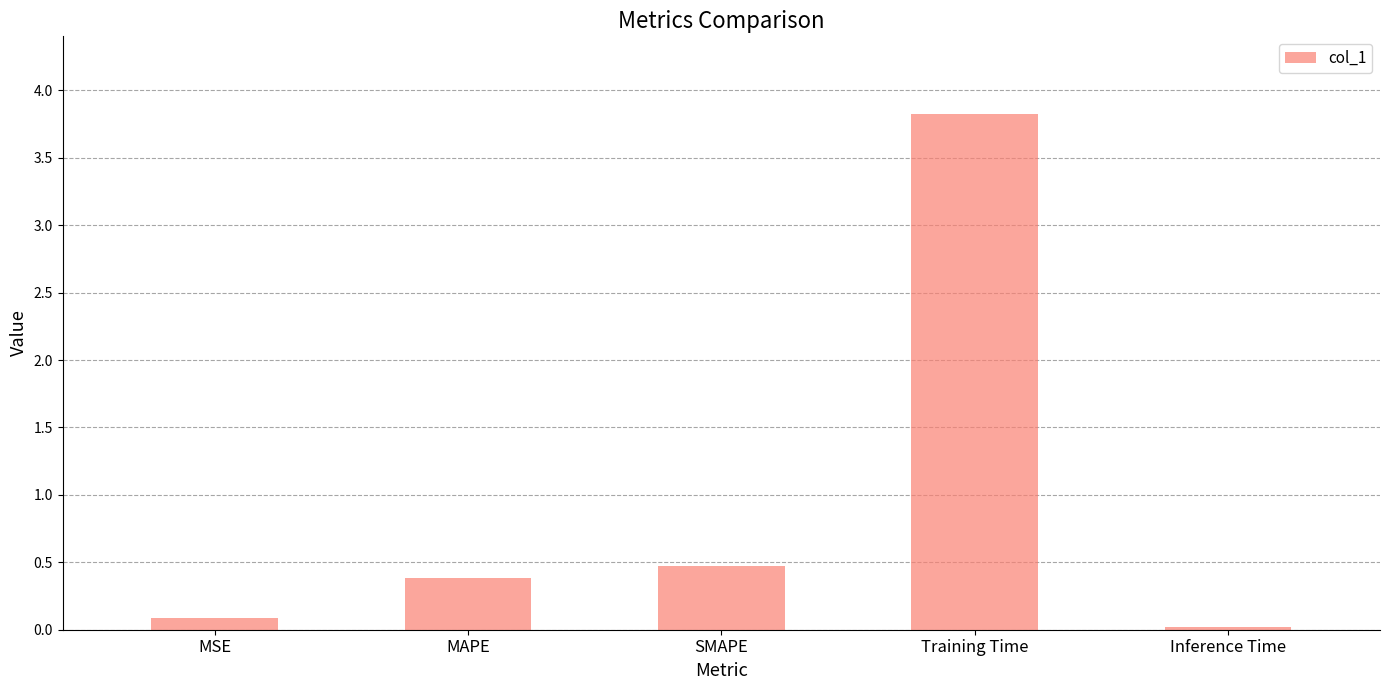

At which label is the value closest to 1?

SMAPE